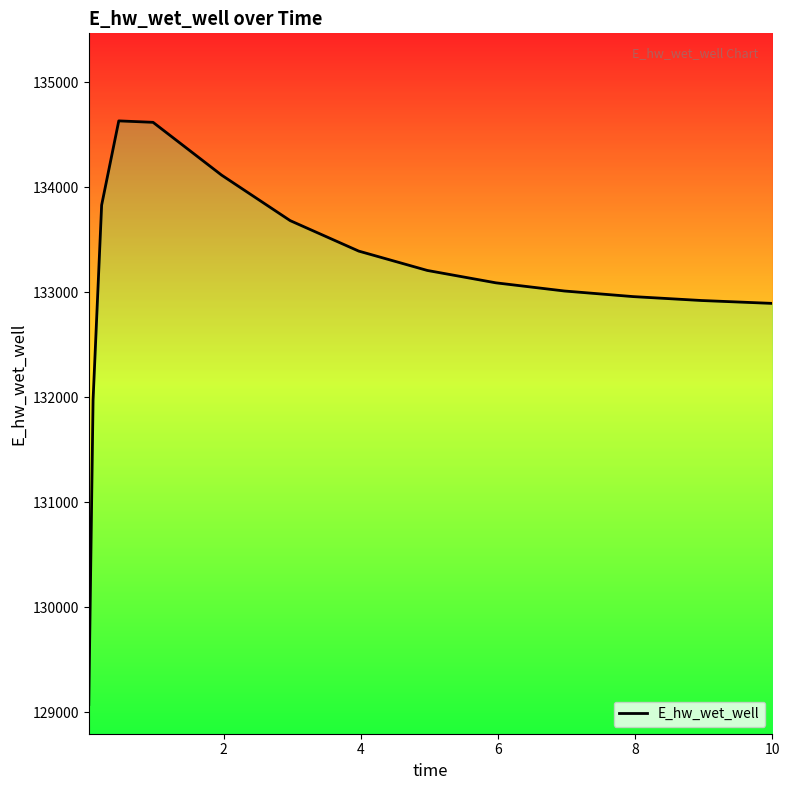

Count the number of categories in the chart.

15